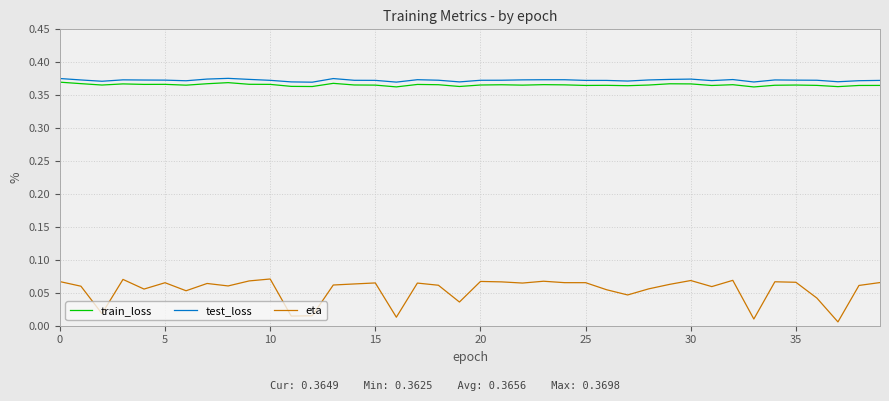

How many categories are shown in the chart?

40